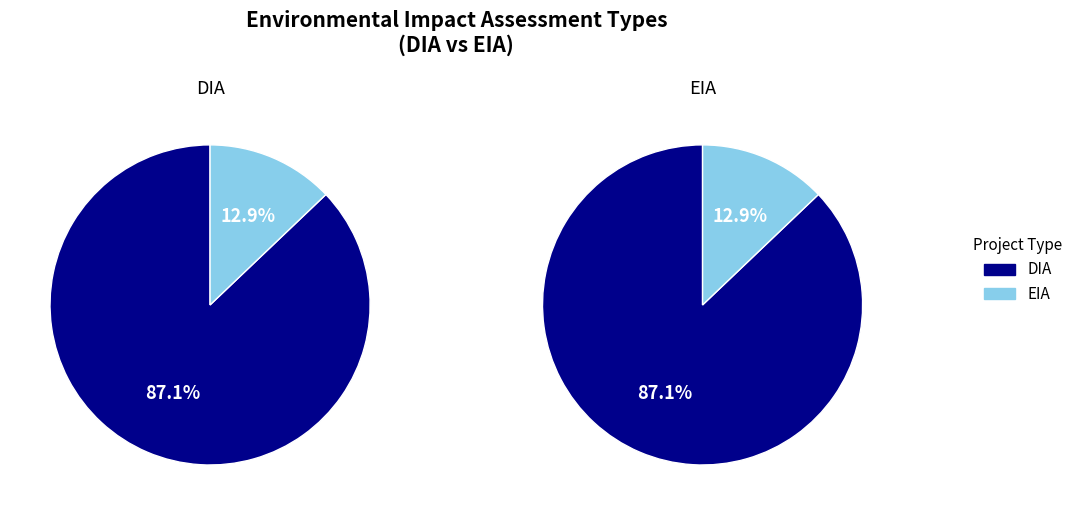

Count the number of slices in the pie.

2